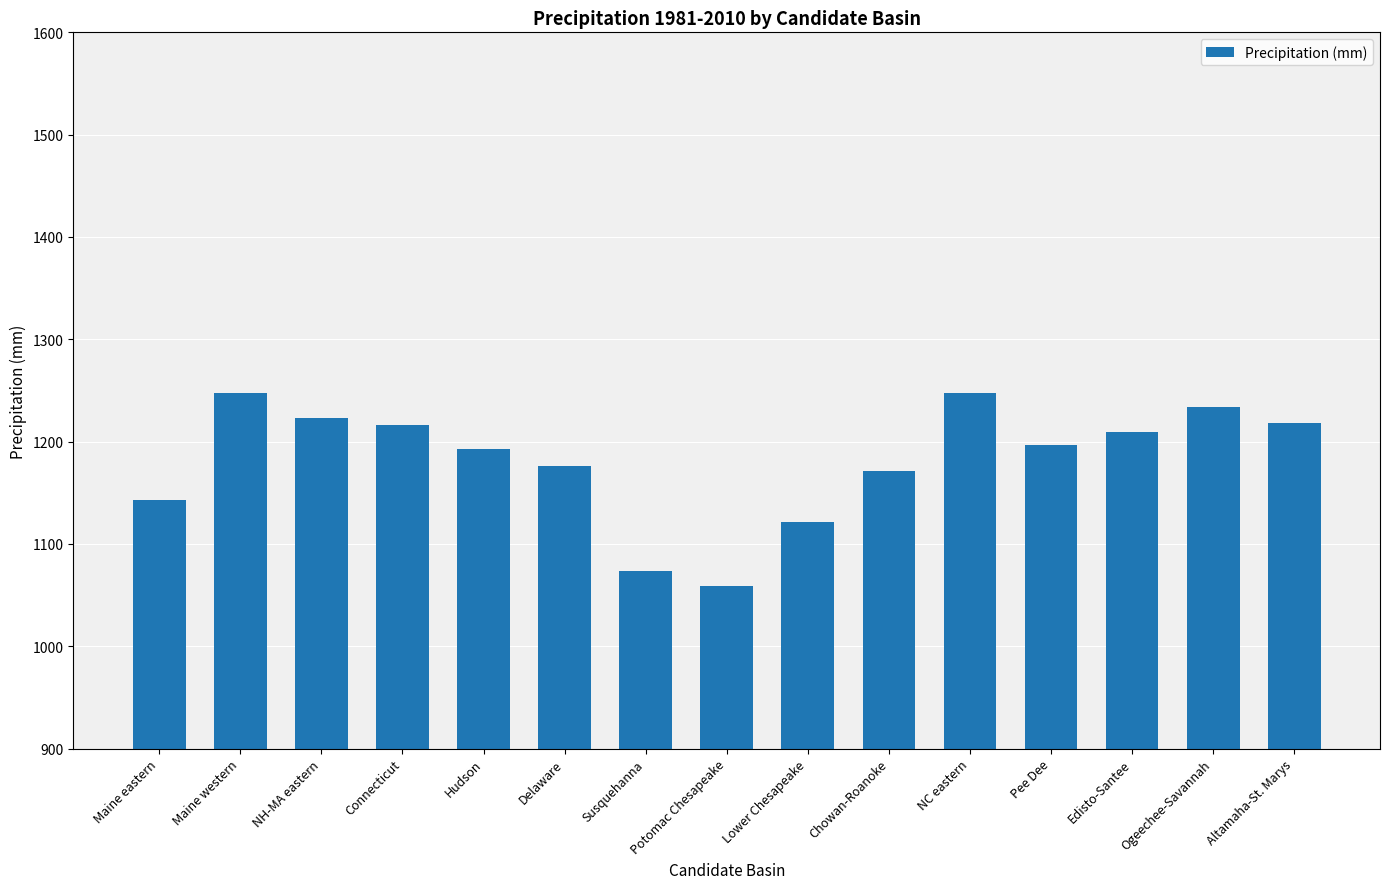

What is the change in value from Lower Chesapeake to Altamaha-St. Marys?

+96.7